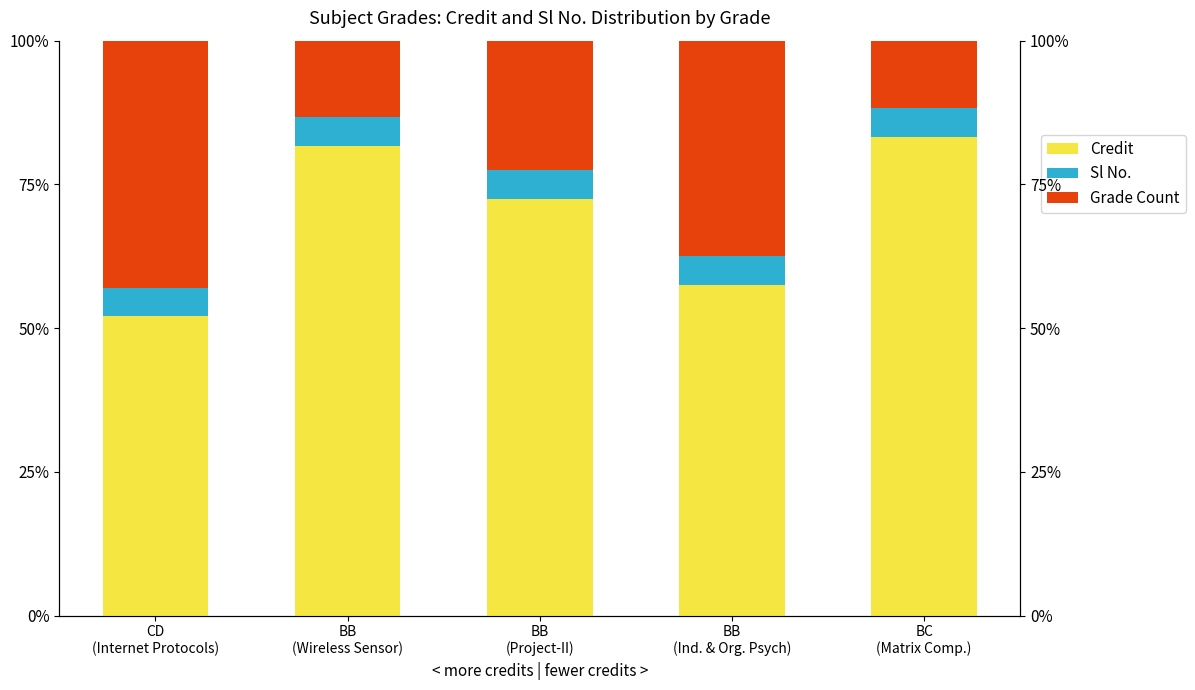

Which series has the largest range (max minus min)?

Grade Count